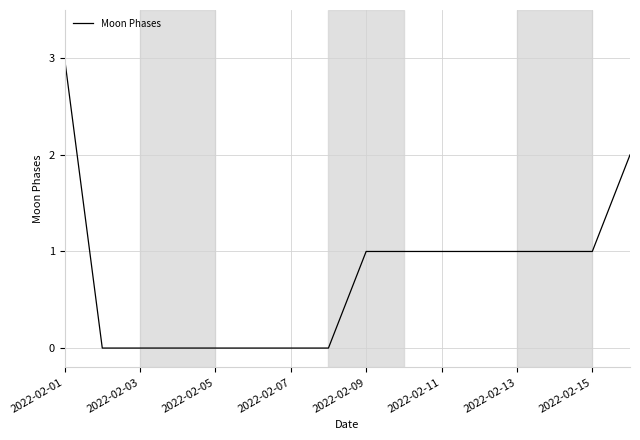

What is the difference between the maximum and minimum values?

3